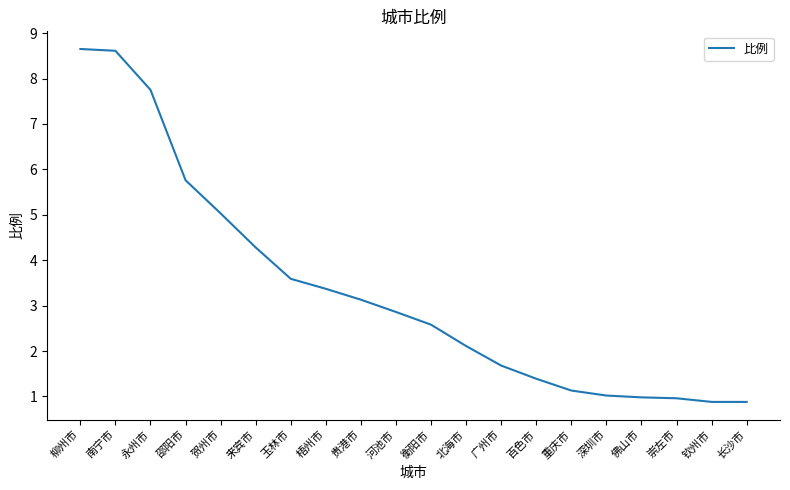

Is it true that the value at 贵港市 is 1.4?

False